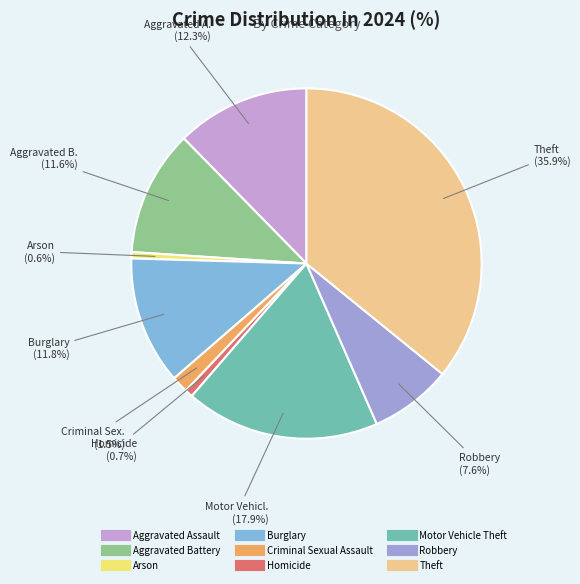

What is the smallest slice in the pie chart?

Arson